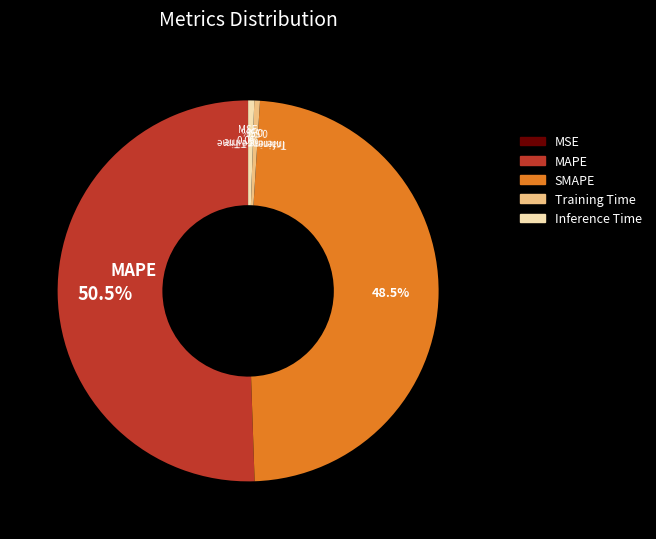

Which has a higher value, Inference Time or MAPE?

MAPE